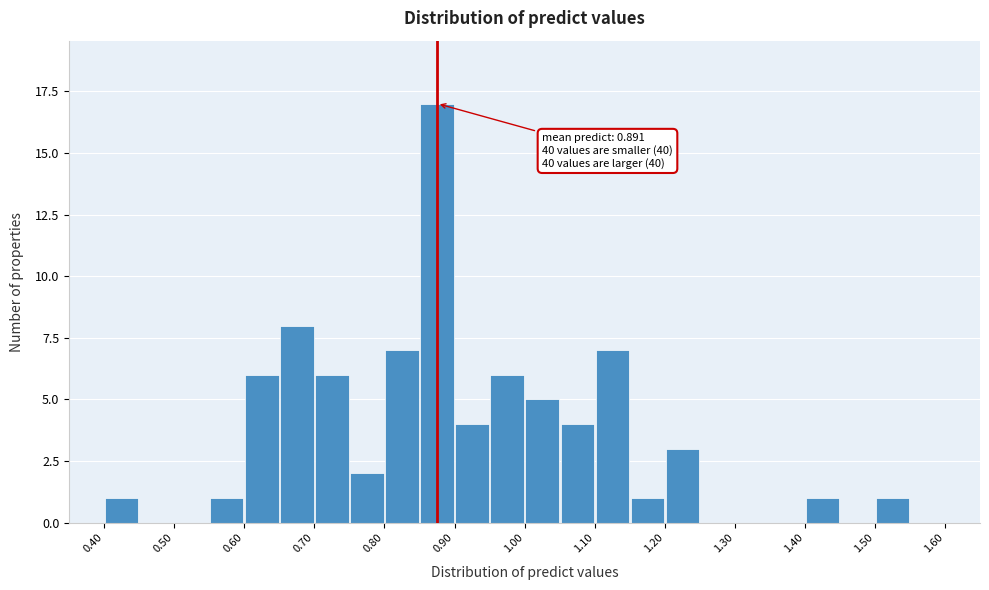

Which range on the x-axis has the tallest bar?

0.85 to 0.90